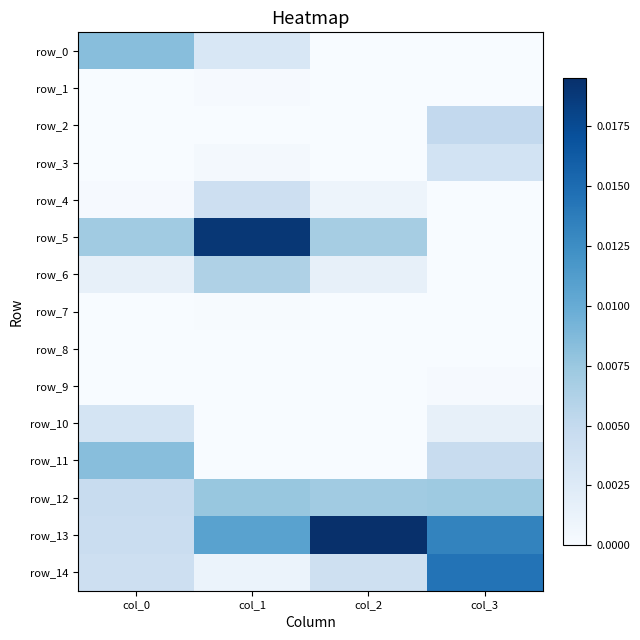

Rank the categories by row_3 value from lowest to highest.

col_2, col_0, col_1, col_3